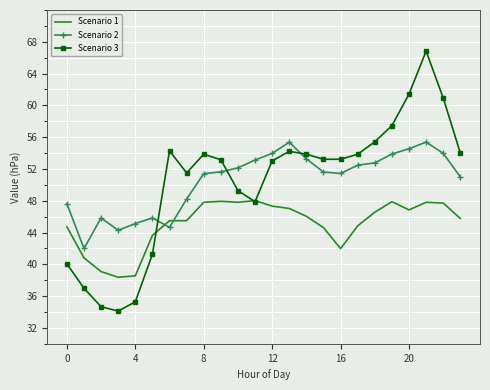

Which series has the widest spread of values?

Scenario 3